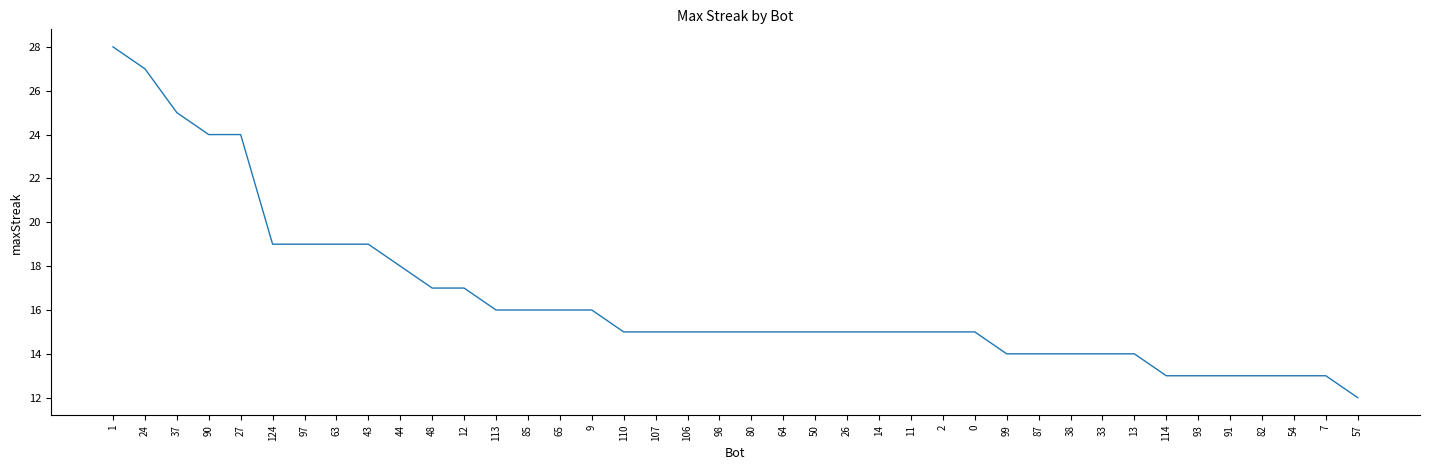

Reading right to left, extract all data points from this chart.

57=12	7=13	54=13	82=13	91=13	93=13	114=13	13=14	33=14	38=14	87=14	99=14	0=15	2=15	11=15	14=15	26=15	50=15	64=15	80=15	98=15	106=15	107=15	110=15	9=16	65=16	85=16	113=16	12=17	48=17	44=18	43=19	63=19	97=19	124=19	27=24	90=24	37=25	24=27	1=28